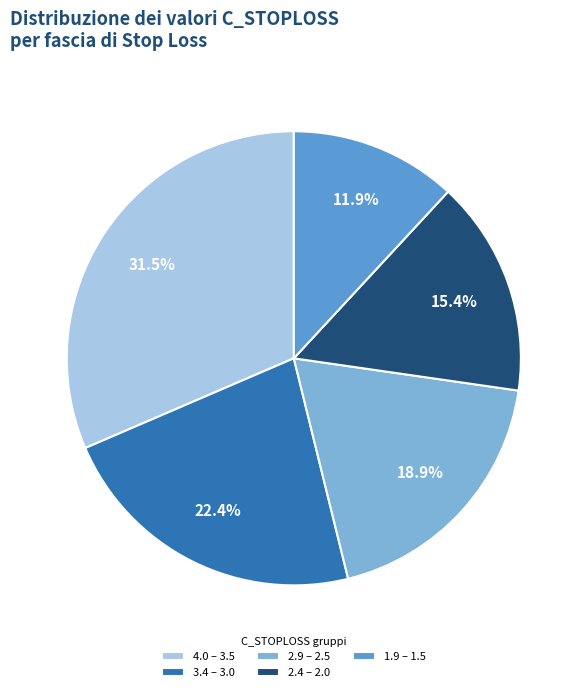

What is the largest slice in the pie chart?

4.0 – 3.5